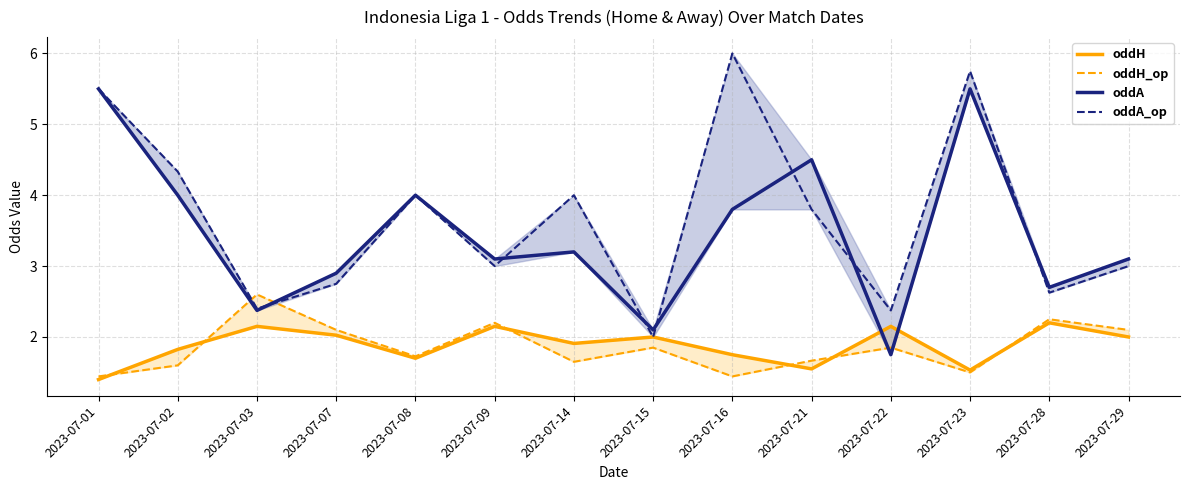

What is the sum of all oddA_op values?

51.5